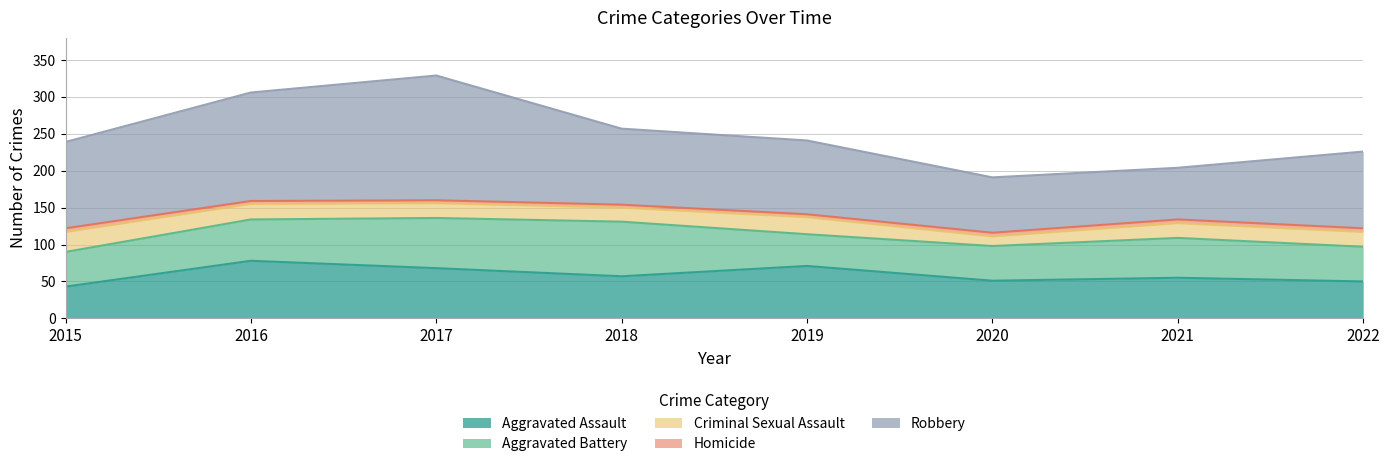

In Robbery, how many points are lower than both neighbors (excluding endpoints)?

1